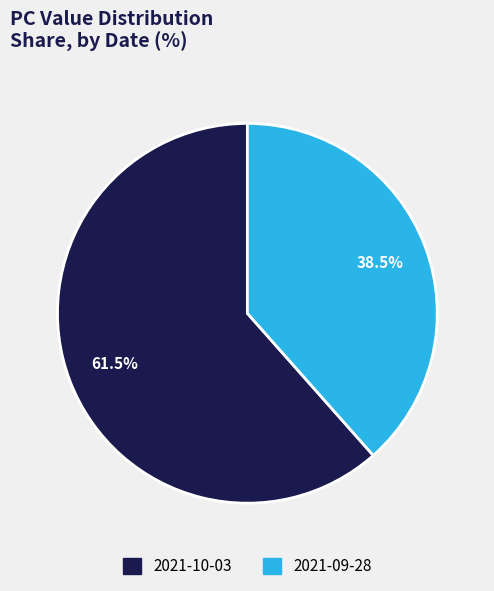

To the nearest percent, what is the average slice percentage?

50%